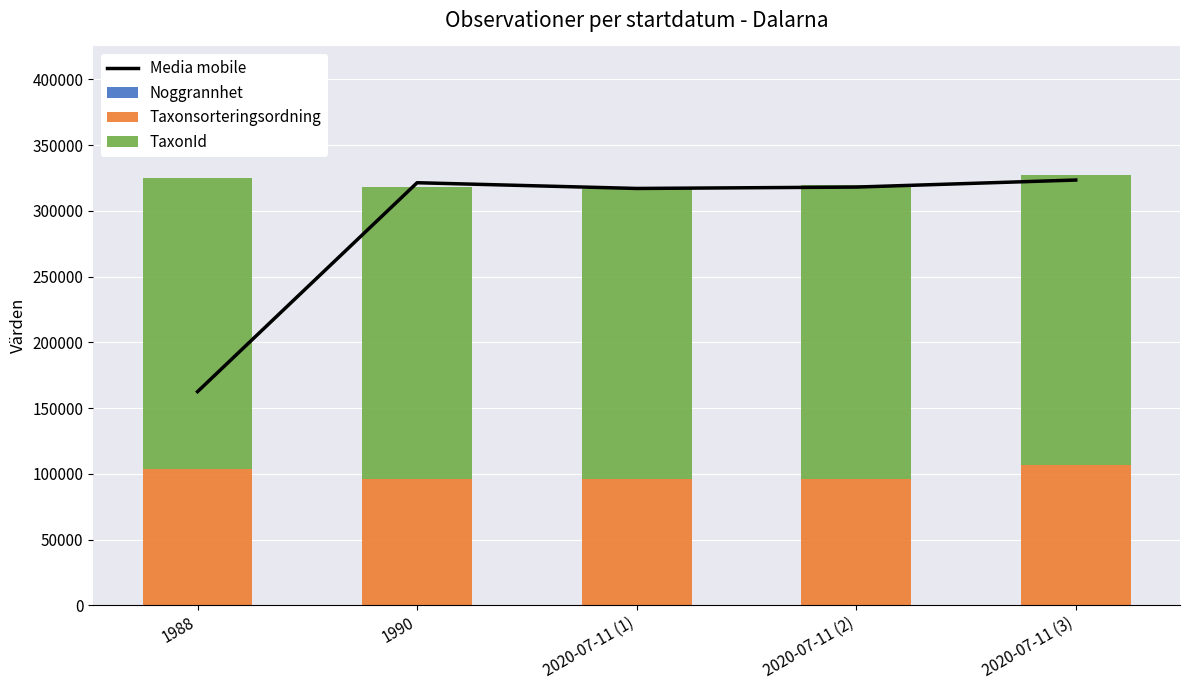

At which category is the sum across all series the highest?

2020-07-11 (3)